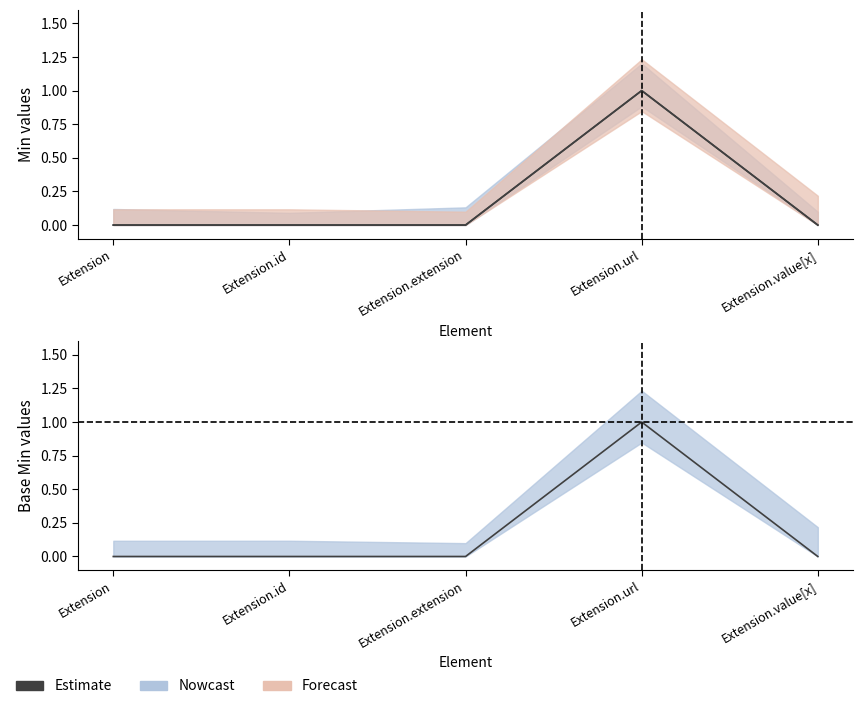

How many data points does each series have?

5